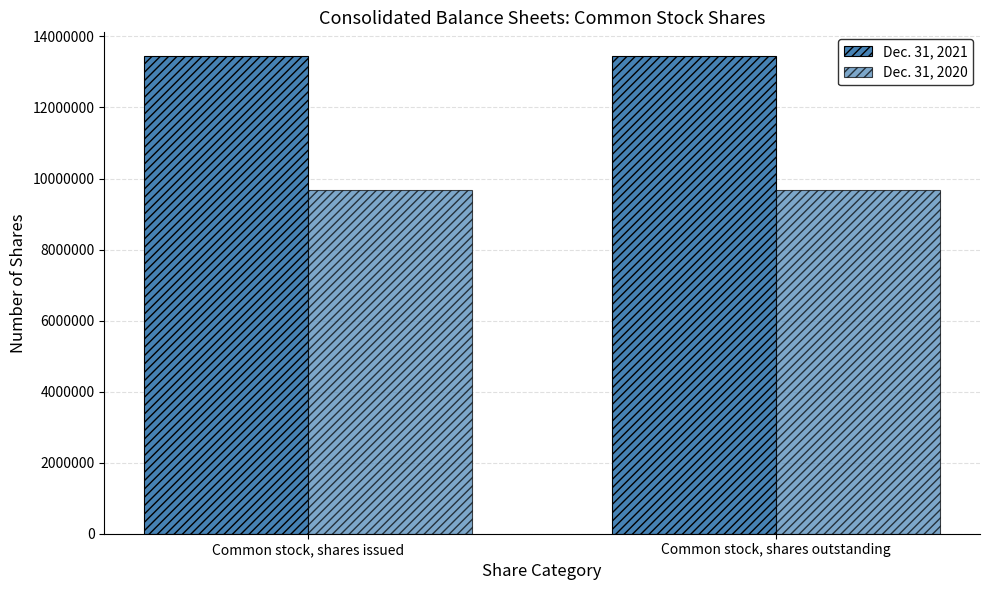

What position from the left is Common stock, shares outstanding?

2